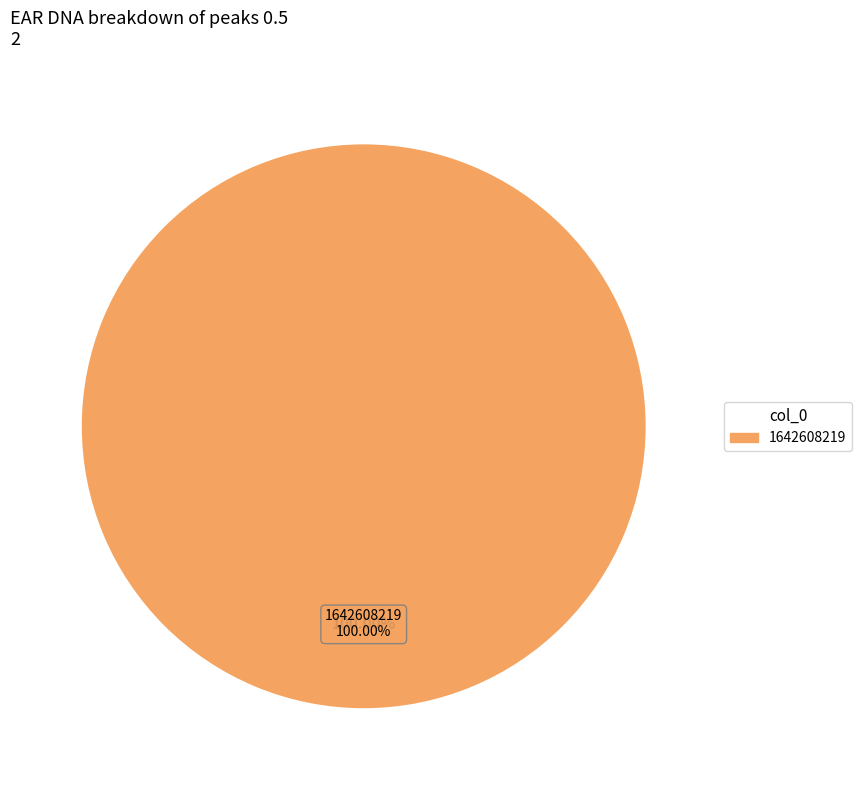

The 1642608219 slice represents 99% of the pie. True or false?

False